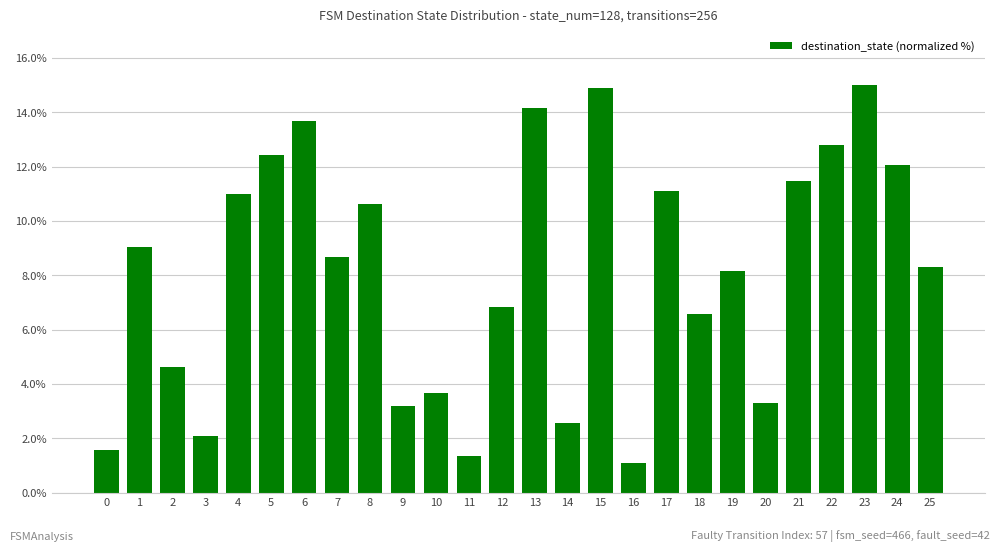

What is the average value?

8.1